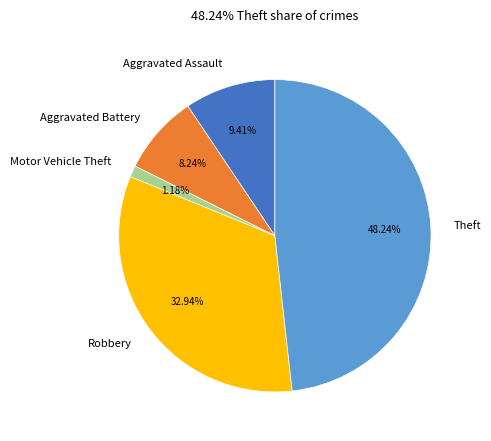

Is there a majority slice in this chart?

No